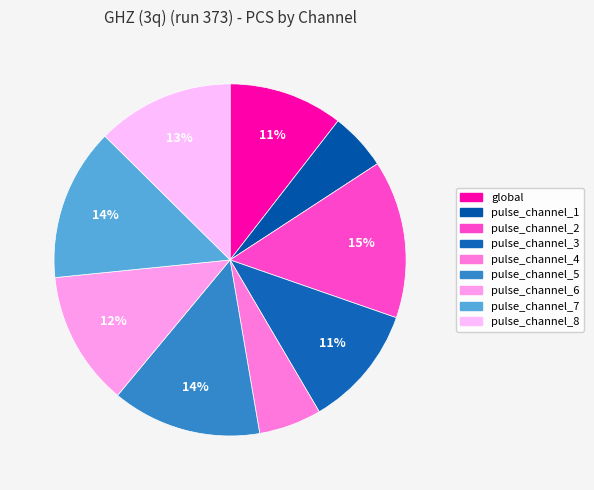

How many slices are in this pie chart?

9